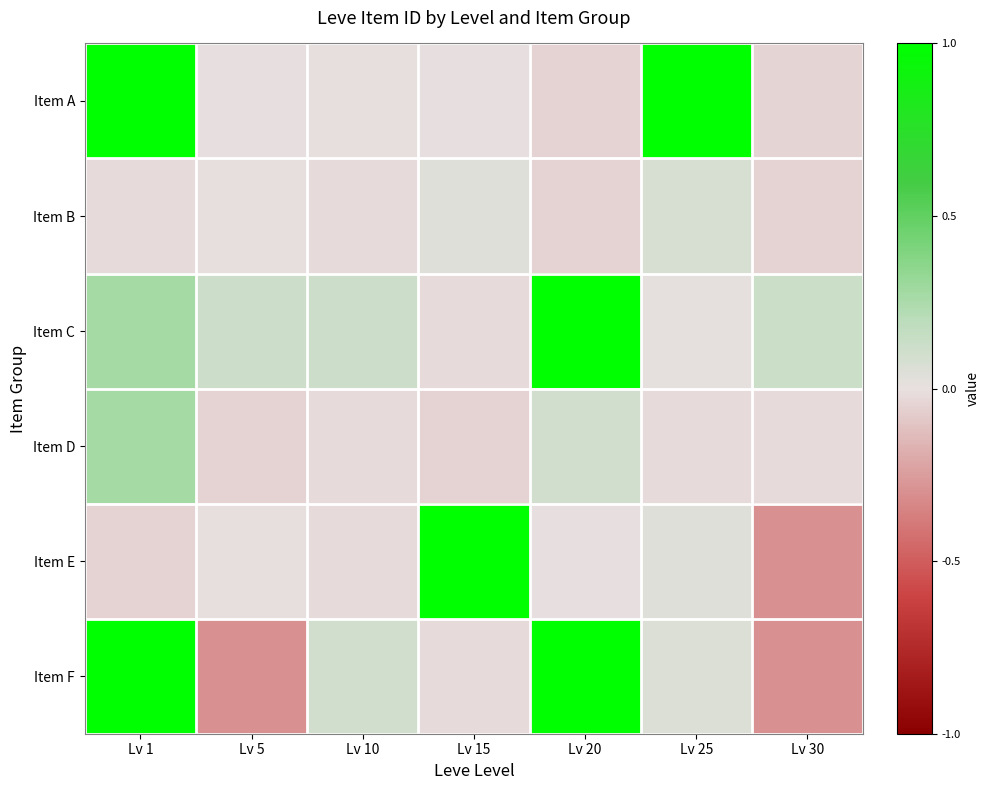

How many data points does each series have?

7